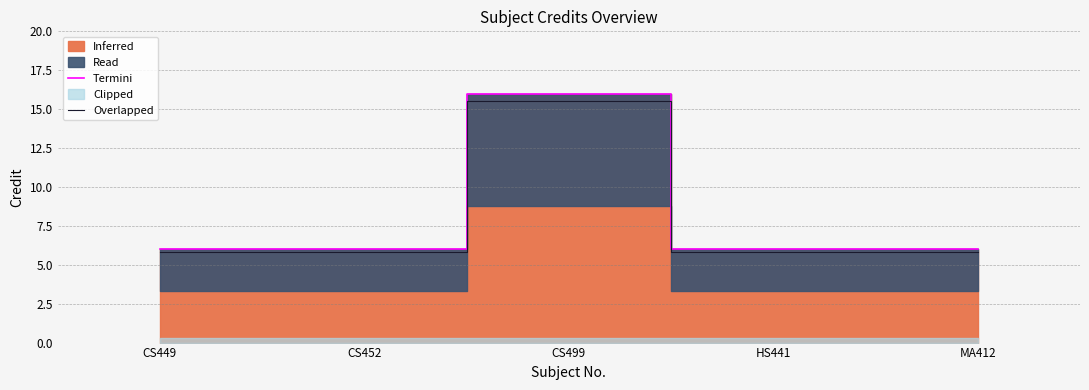

Count the Termini values in the range 6 to 7.

4